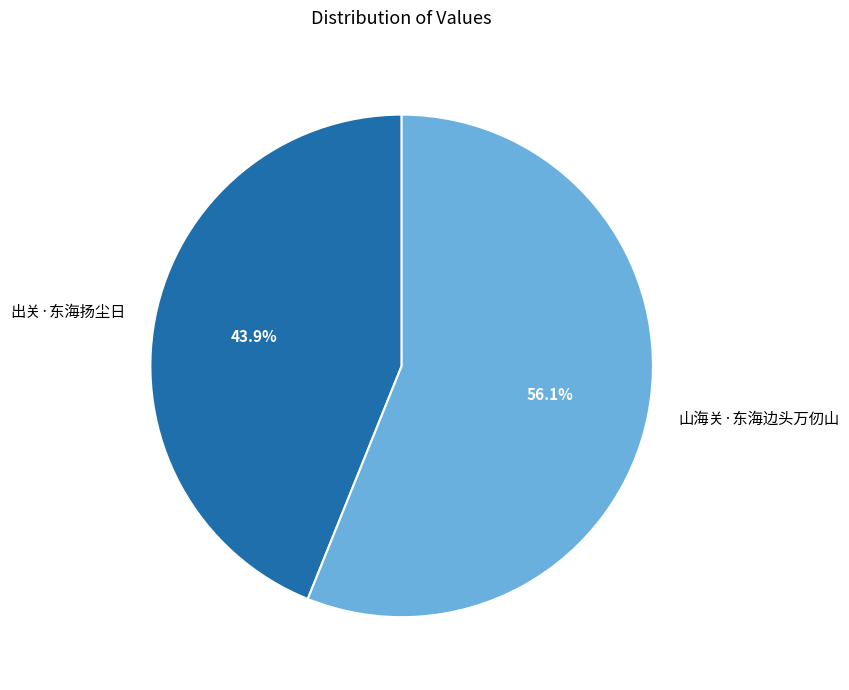

The 出关·东海扬尘日 slice represents 44% of the pie. True or false?

True